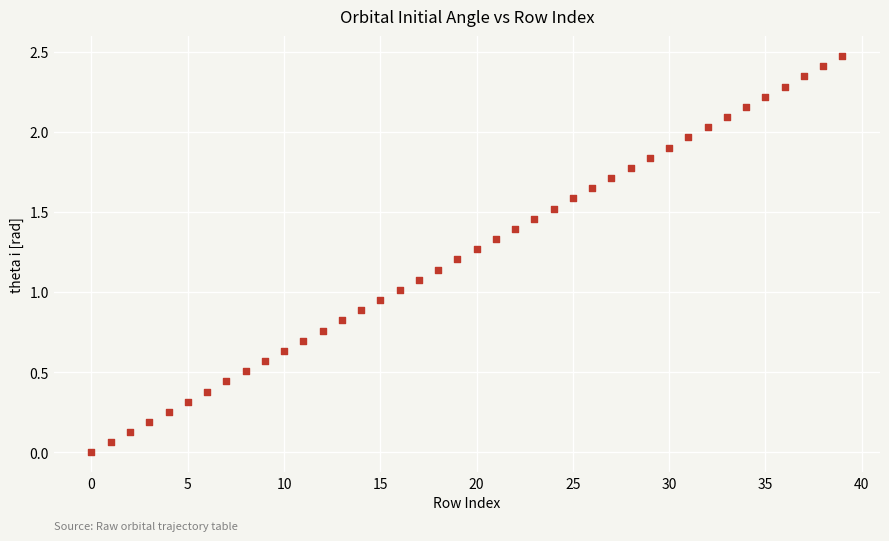

What is the range of Y values (max minus min)?

2.5